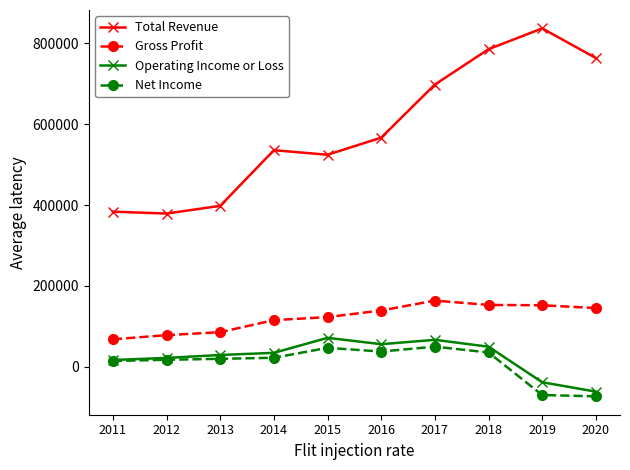

True or false: Gross Profit and Operating Income or Loss intersect in this chart.

False